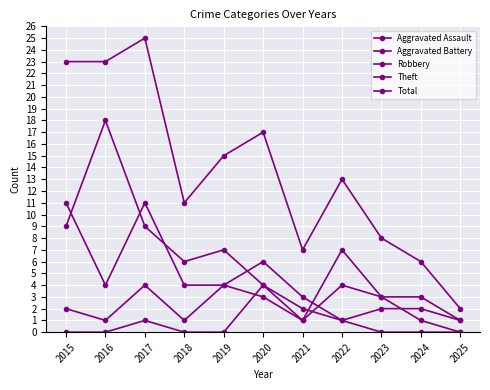

At how many categories does at least one series exceed 9?

7